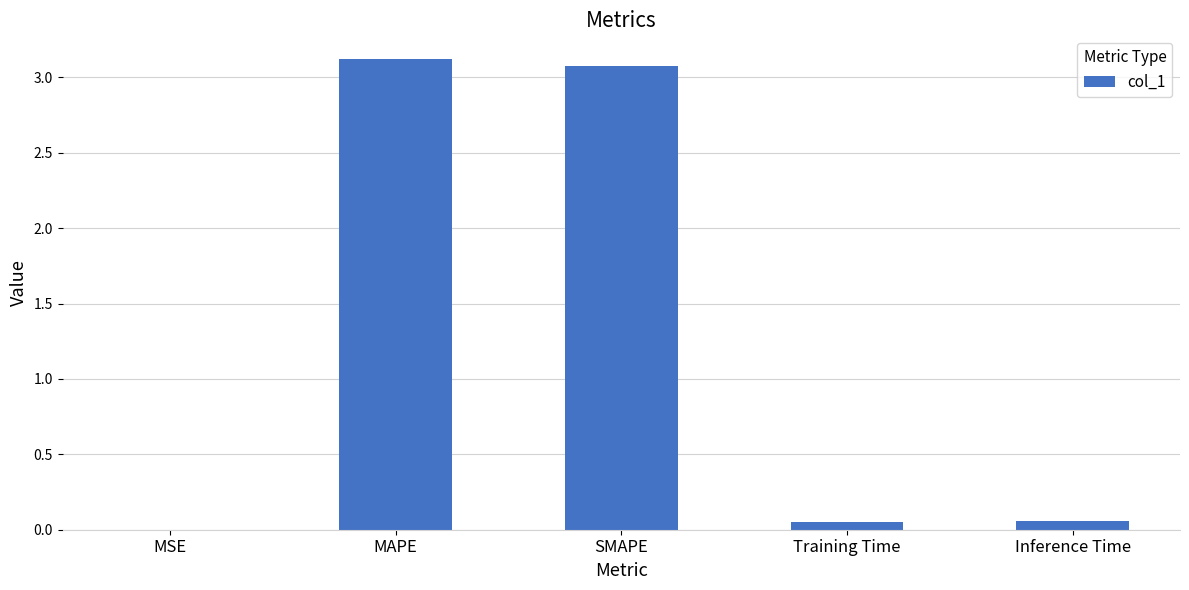

What is the change in value from SMAPE to Inference Time?

-3.0